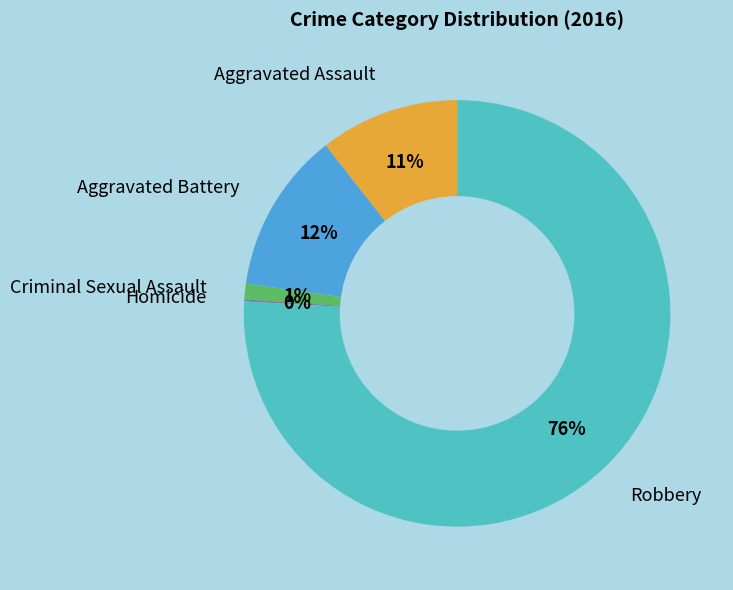

To the nearest percent, what is the difference between the largest and smallest slice percentages?

76%